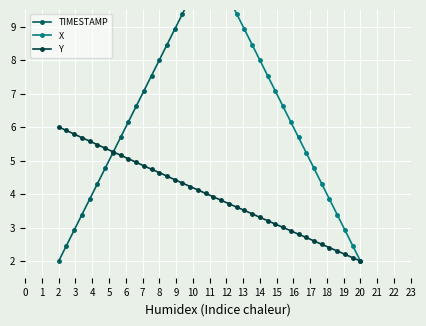

What is the maximum value for Y?

6.0